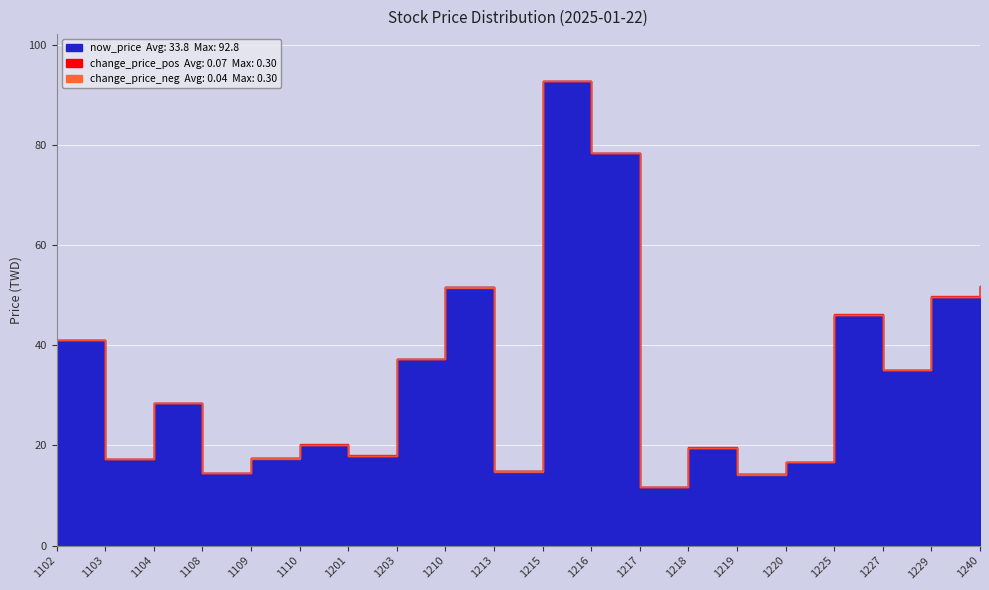

True or false: change_price_pos and now_price intersect in this chart.

False